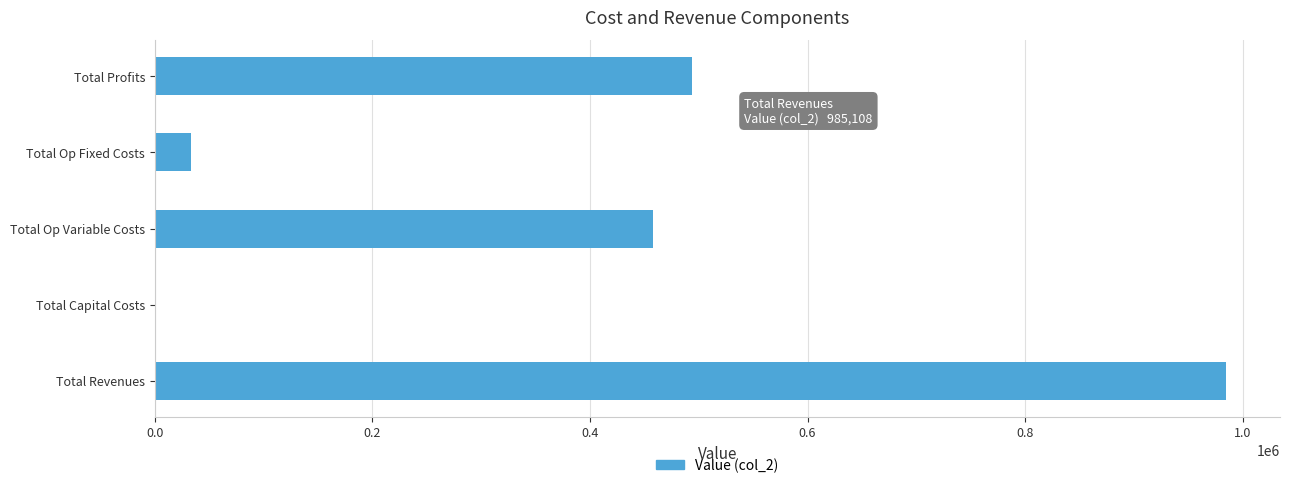

Reading top to bottom, extract all data points from this chart.

Total Profits=493733.7	Total Op Fixed Costs=33627.6	Total Op Variable Costs=457747.1	Total Capital Costs=0.0	Total Revenues=985108.5